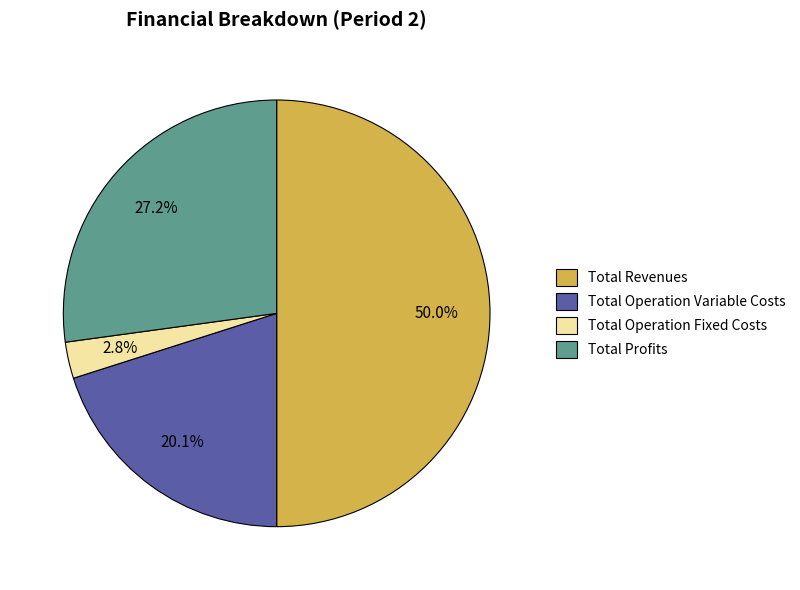

The Total Operation Fixed Costs slice represents 3% of the pie. True or false?

True